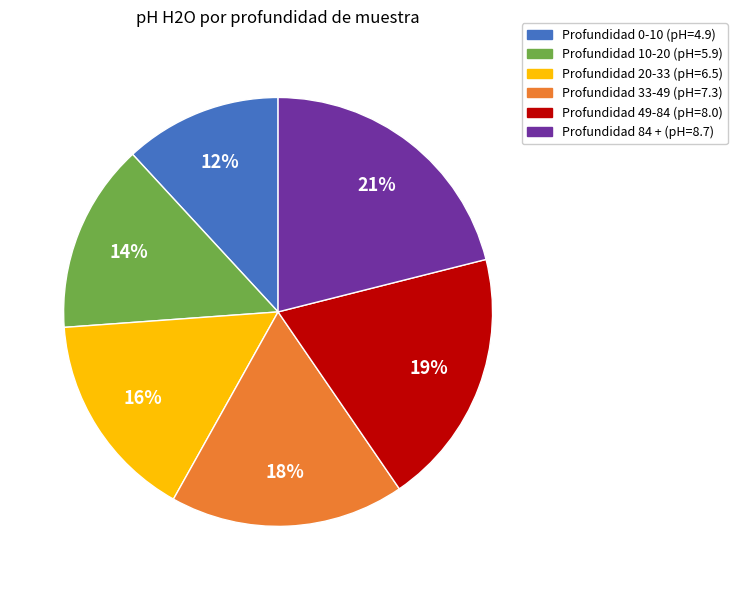

Is there any slice that represents more than half of the pie?

No